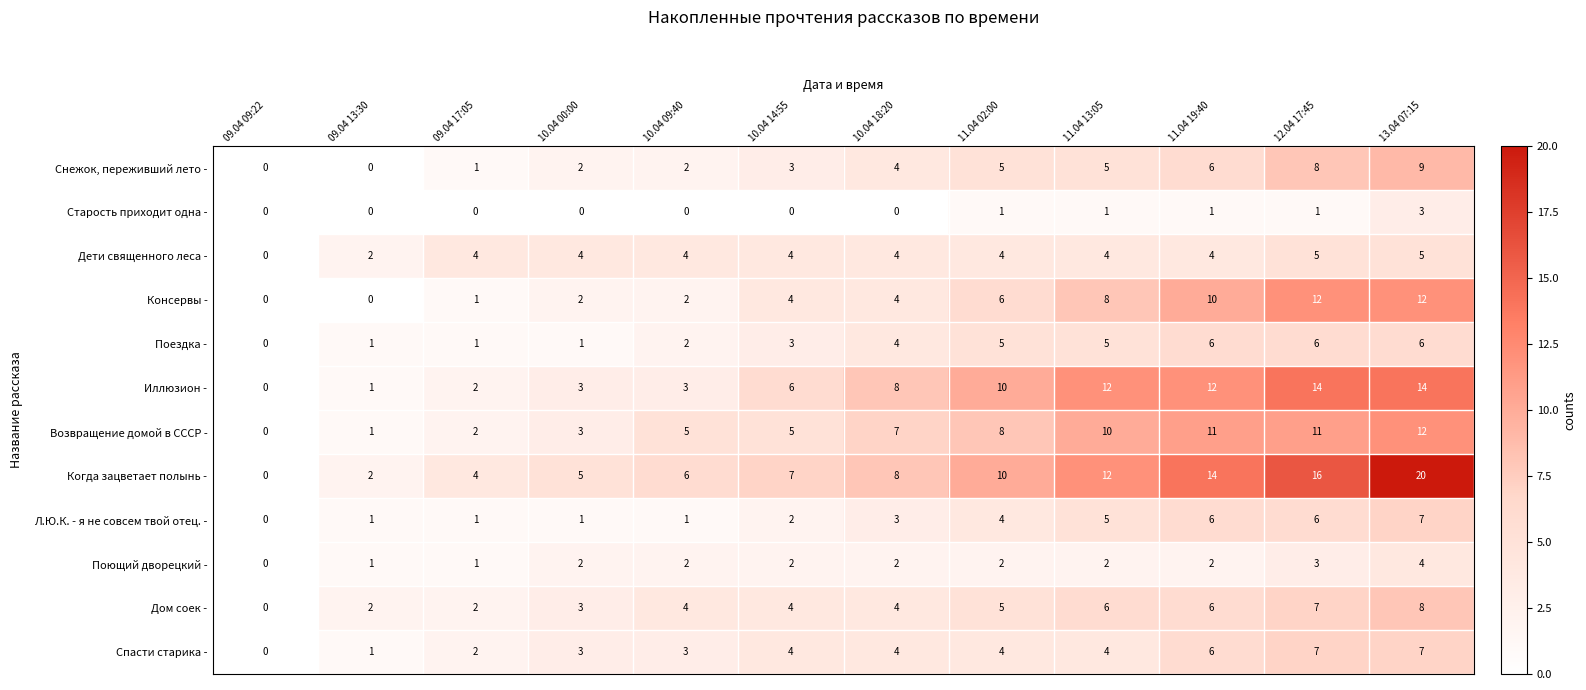

Which series has the largest total across all categories?

Когда зацветает полынь -